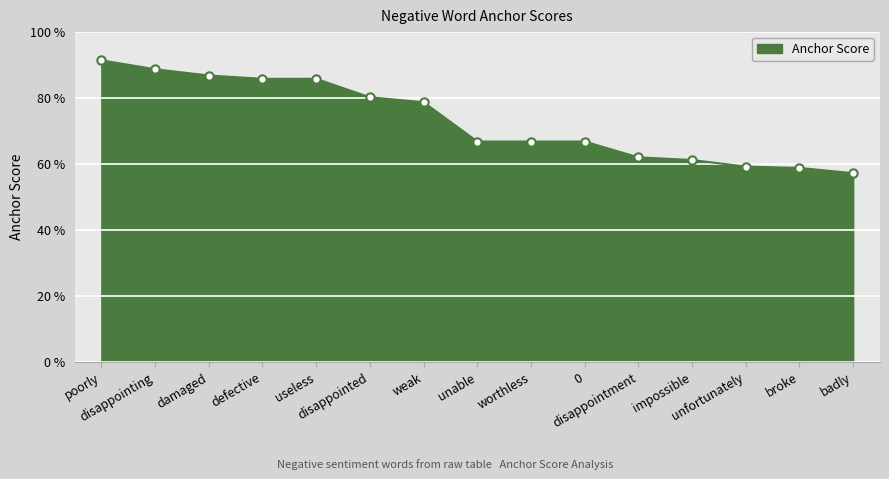

At which category does the chart reach its minimum across all series?

badly